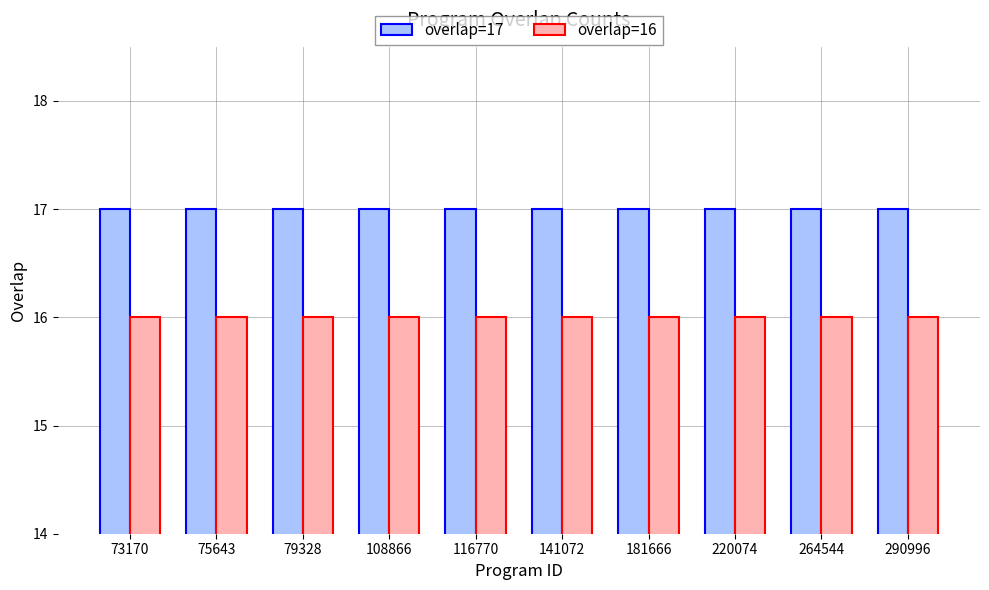

True or false: overlap=17 has a value of 29 at 116770.

False